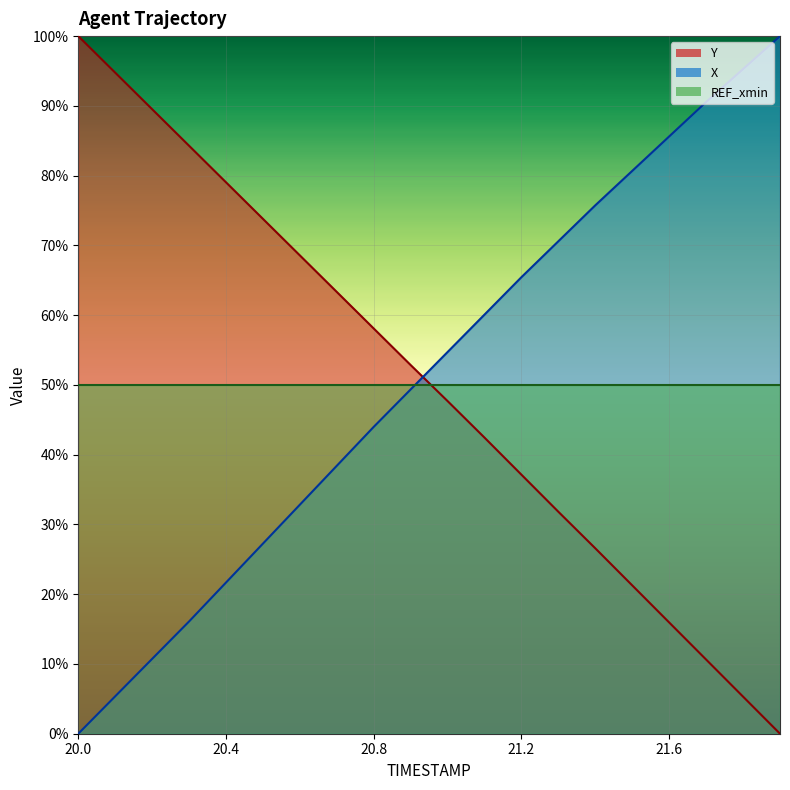

What is the difference between the X values at 21.3 and 20.6?

37.8